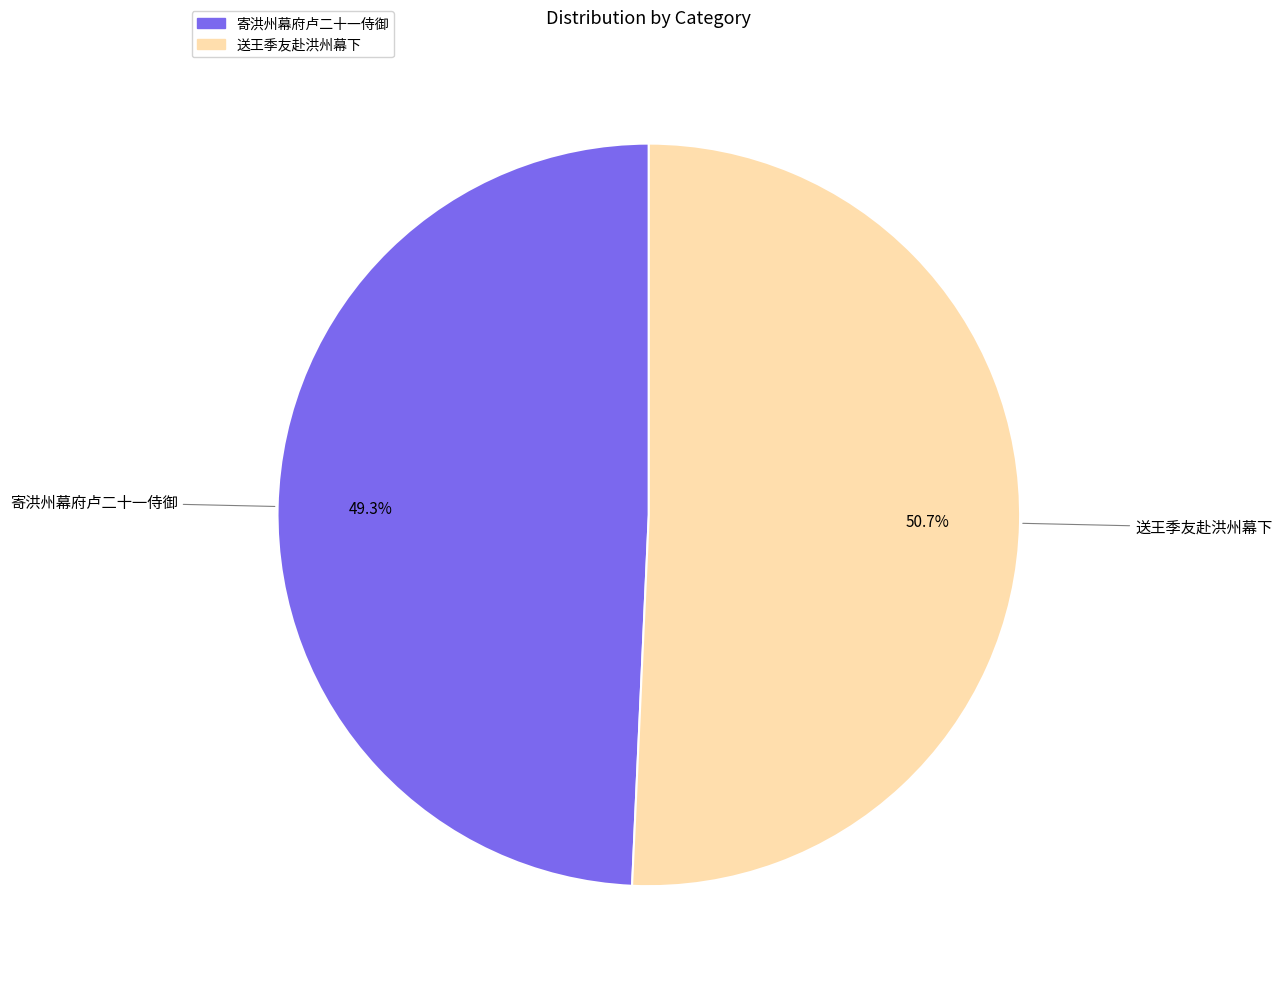

Which slice is the largest?

送王季友赴洪州幕下